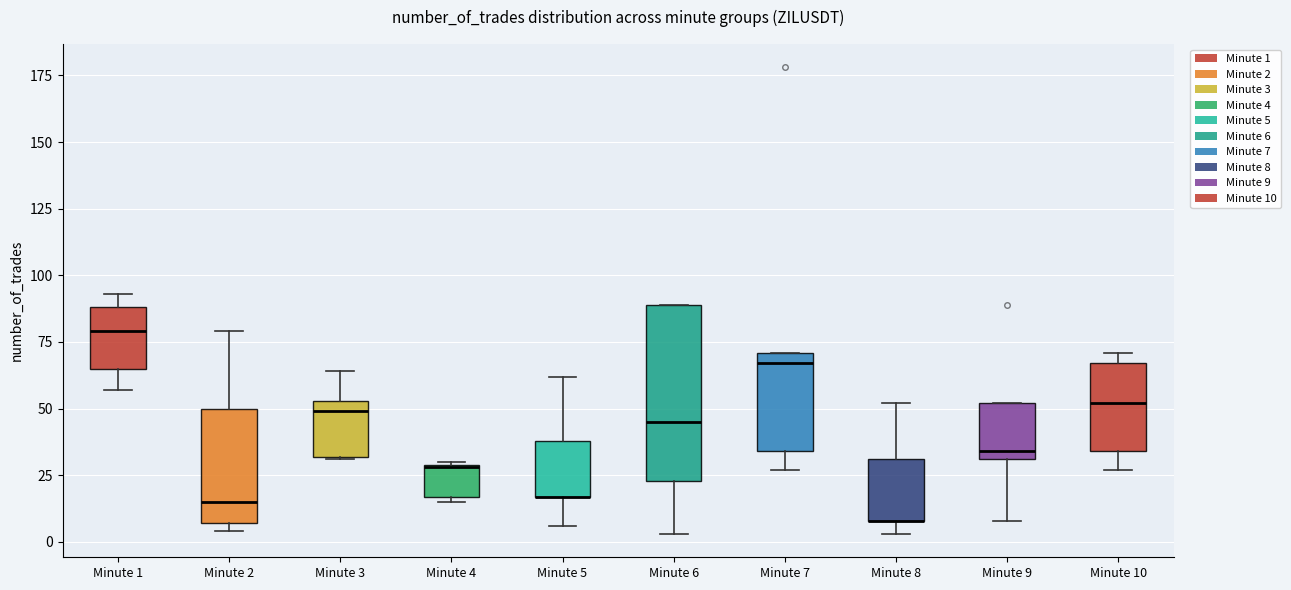

Where does the lower whisker of the box for Minute 9 end on the y-axis? The values are not printed on the chart, so give them approximately, as read against the axis.

10